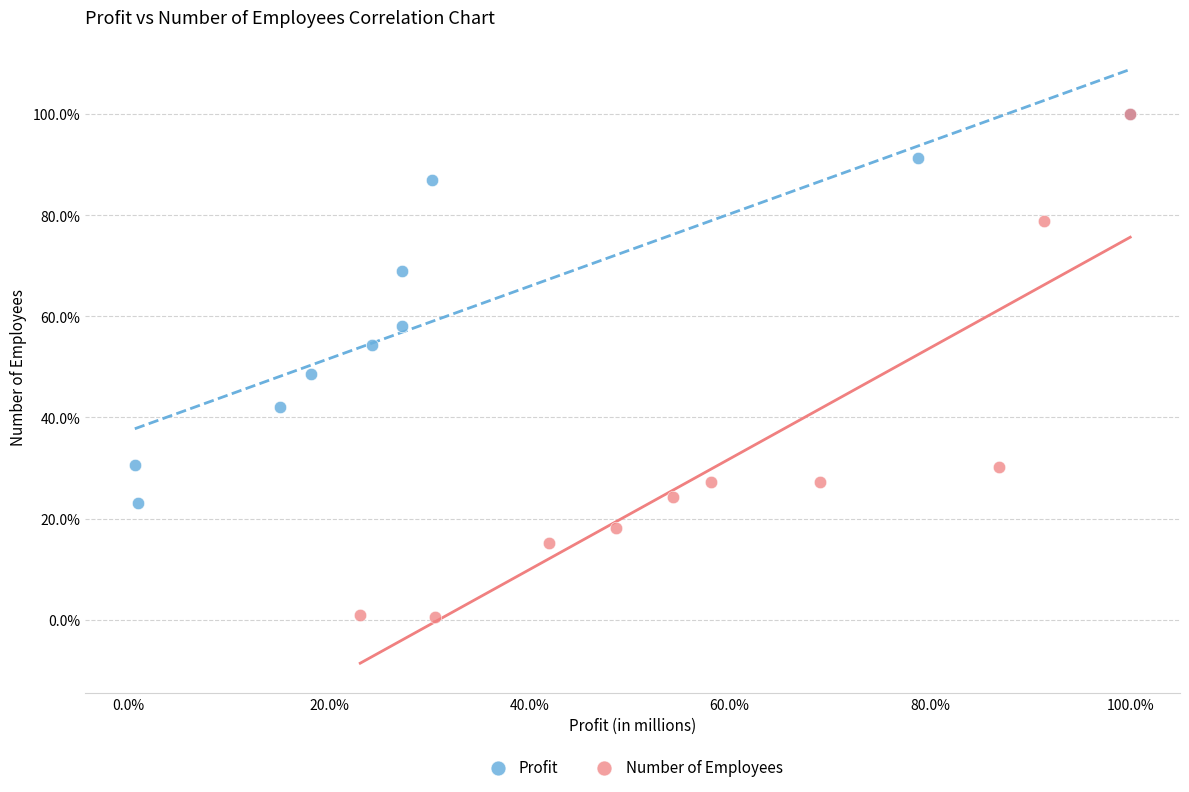

What are all the series names shown in the legend?

Profit, Number of Employees